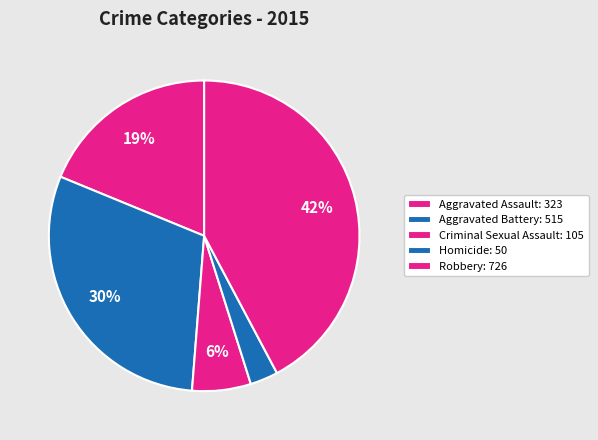

Rank the categories by value from highest to lowest.

Robbery, Aggravated Battery, Aggravated Assault, Criminal Sexual Assault, Homicide